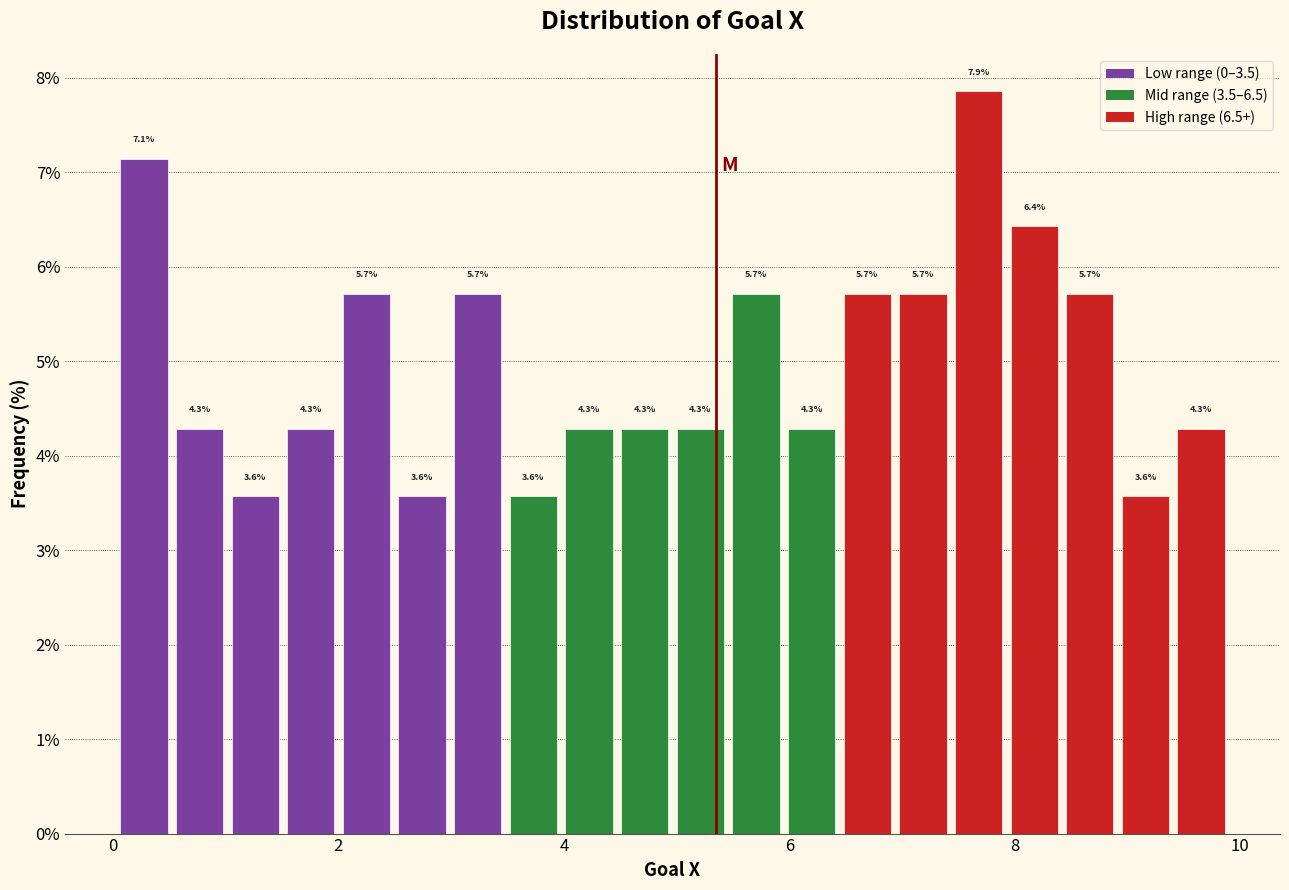

Read against the x-axis, roughly where is the centre of the tallest bar?

7.6